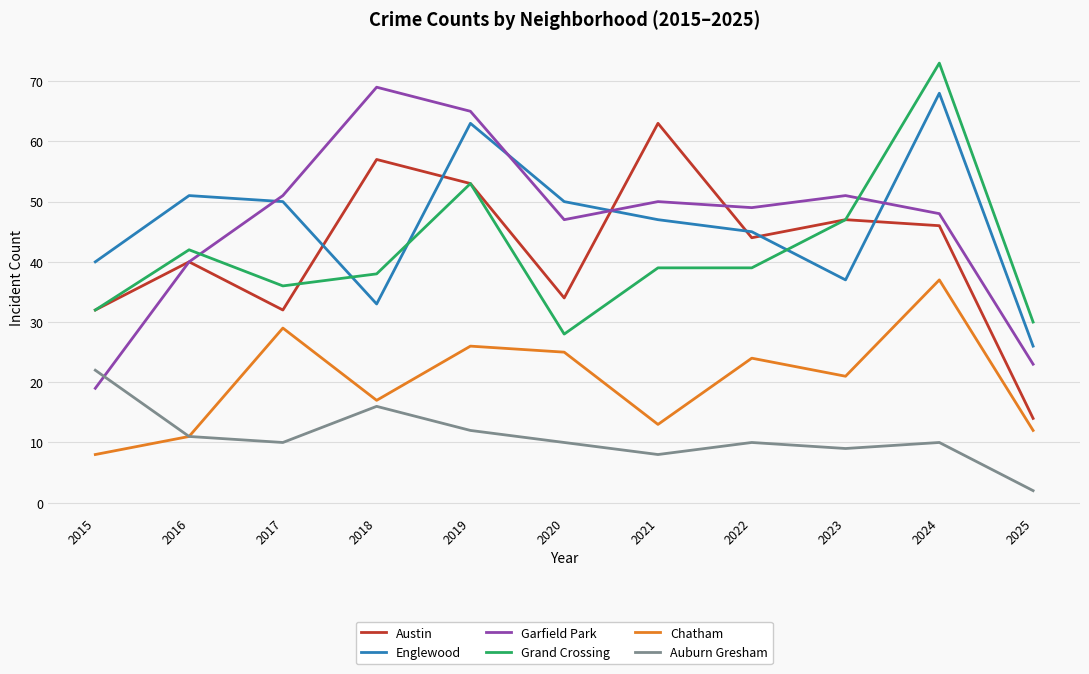

How many interior local peaks does the Auburn Gresham series have?

3